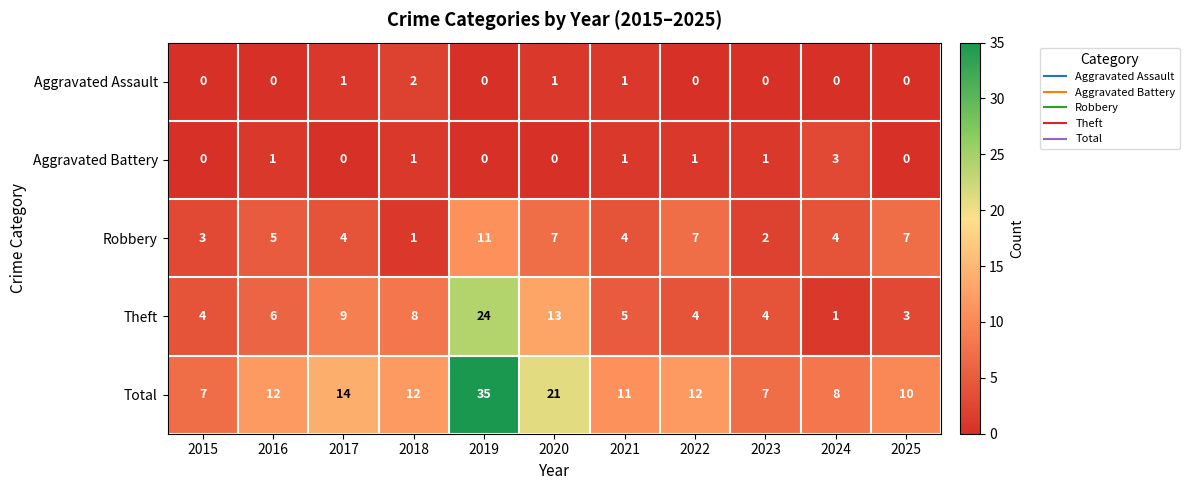

Rank the series by their maximum value, from lowest to highest.

Aggravated Assault, Aggravated Battery, Robbery, Theft, Total